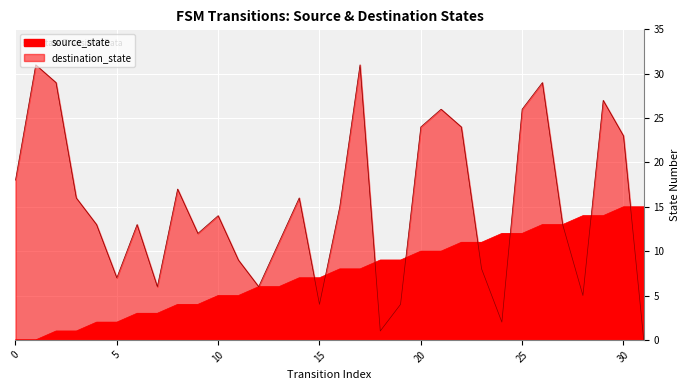

How many intersections are there between source_state and destination_state?

8